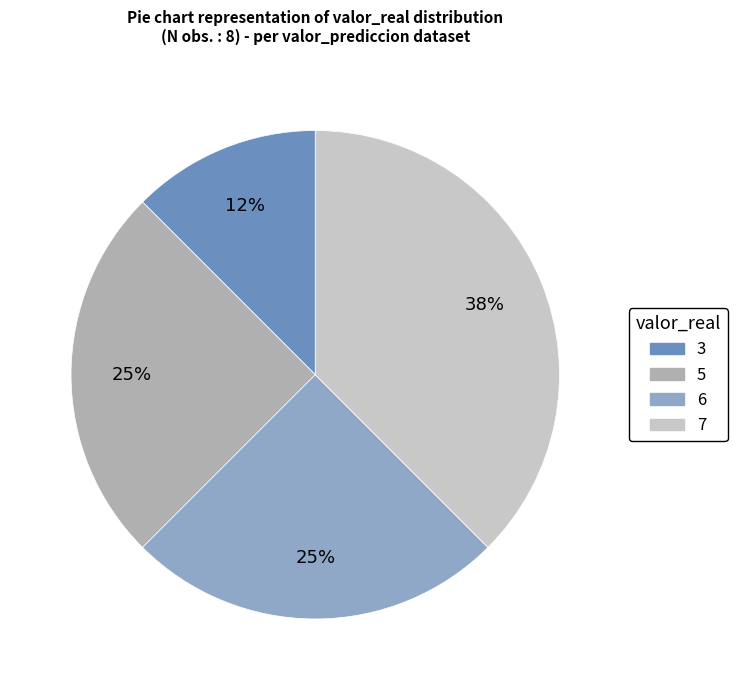

To the nearest percent, what is the average slice percentage?

25%